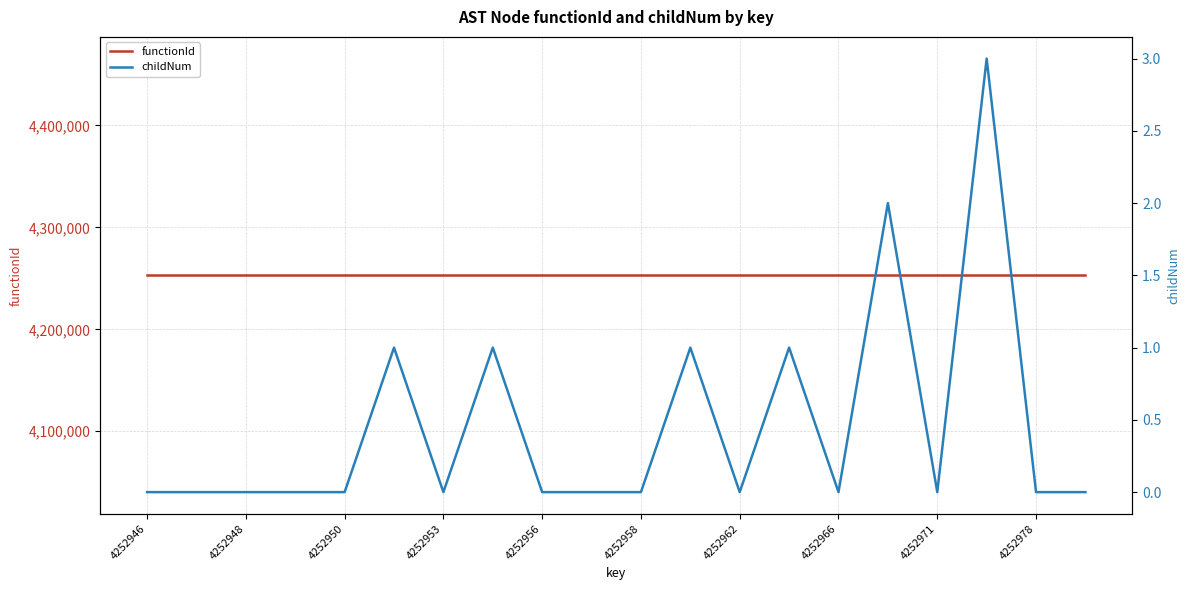

What is the maximum value shown in the chart?

4252945